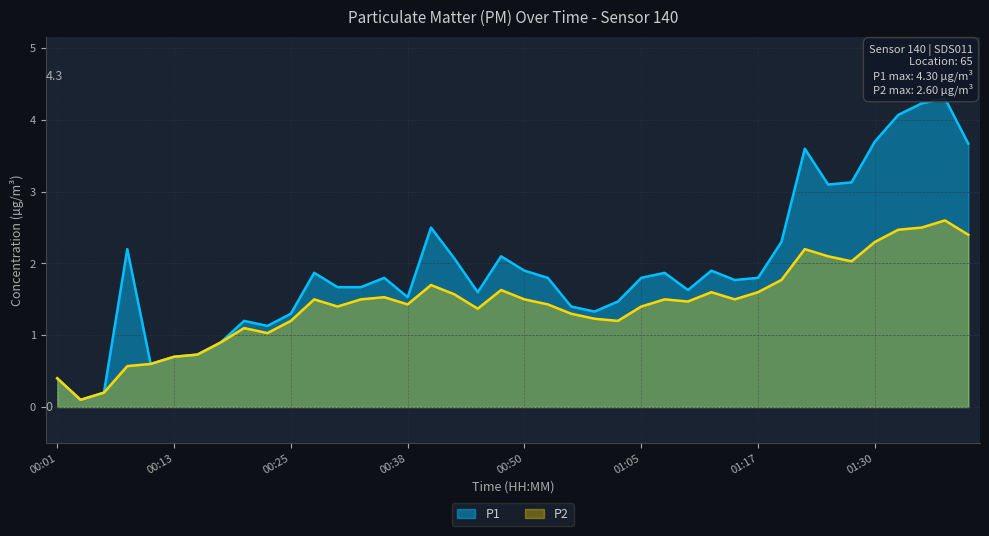

What is the difference between the maximum and minimum values in the P2 series?

2.5